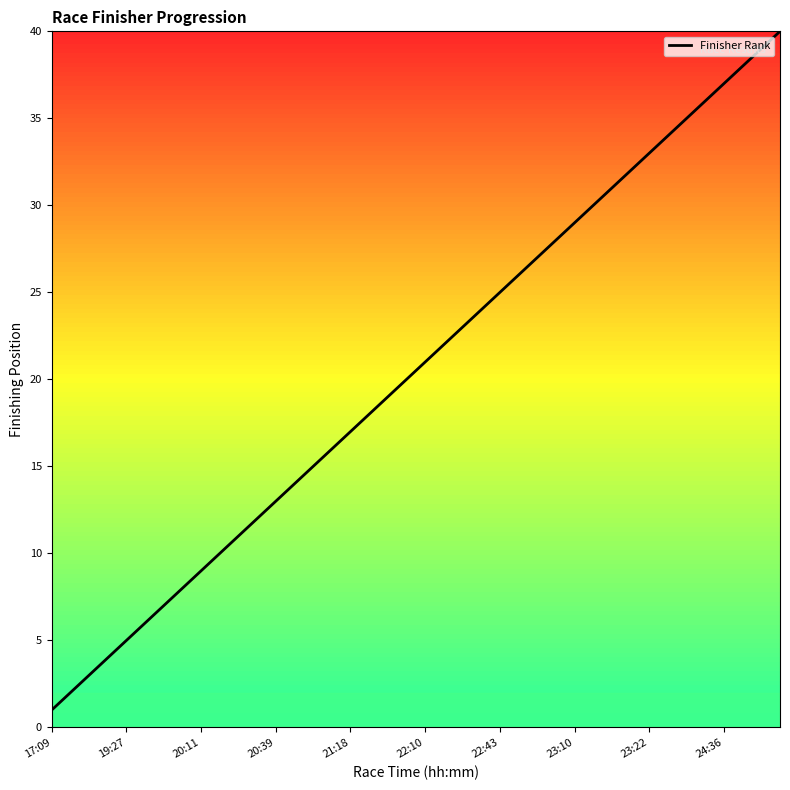

Count the number of categories in the chart.

40